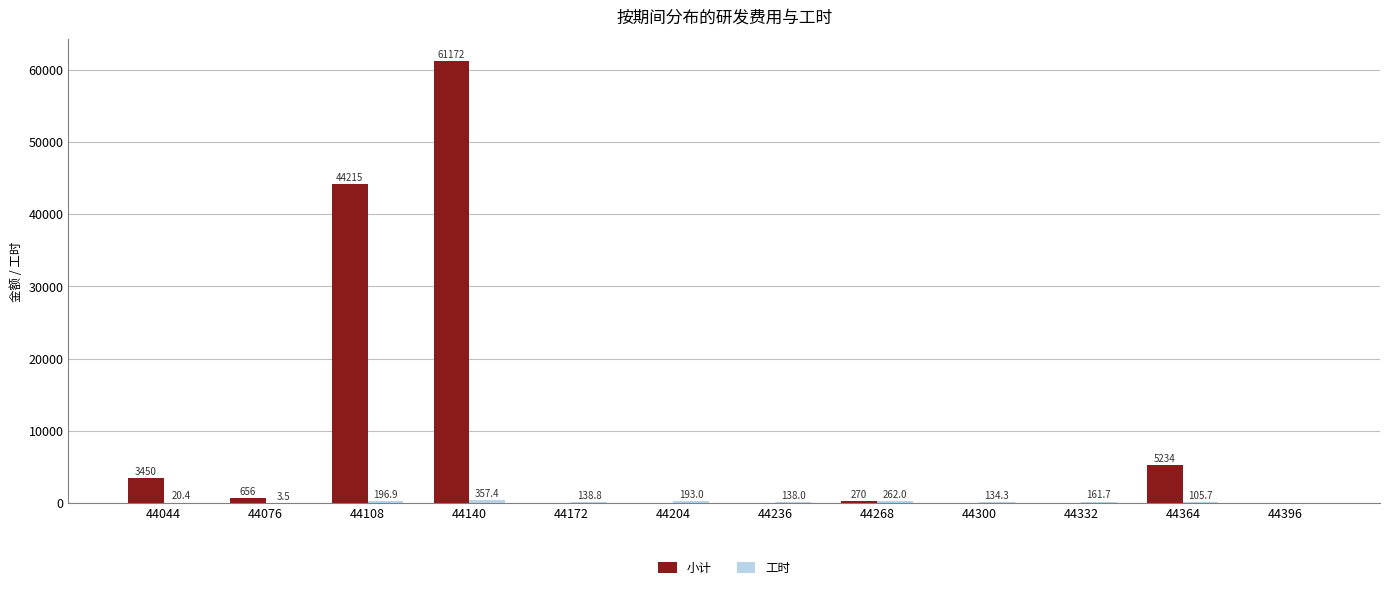

Which series has the largest total across all categories?

小计